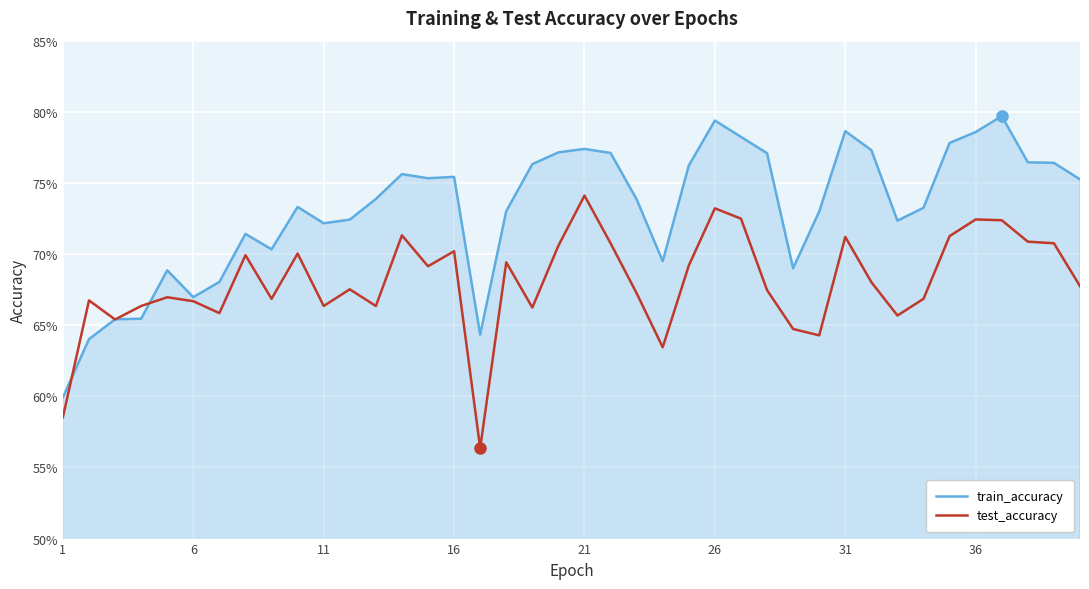

What is the minimum value for test_accuracy?

0.6